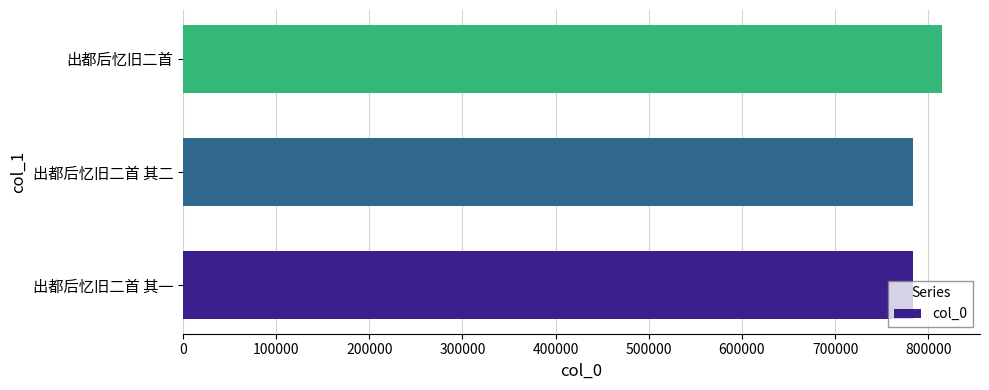

The chart shows a value of 814797 at 出都后忆旧二首. True or false?

True